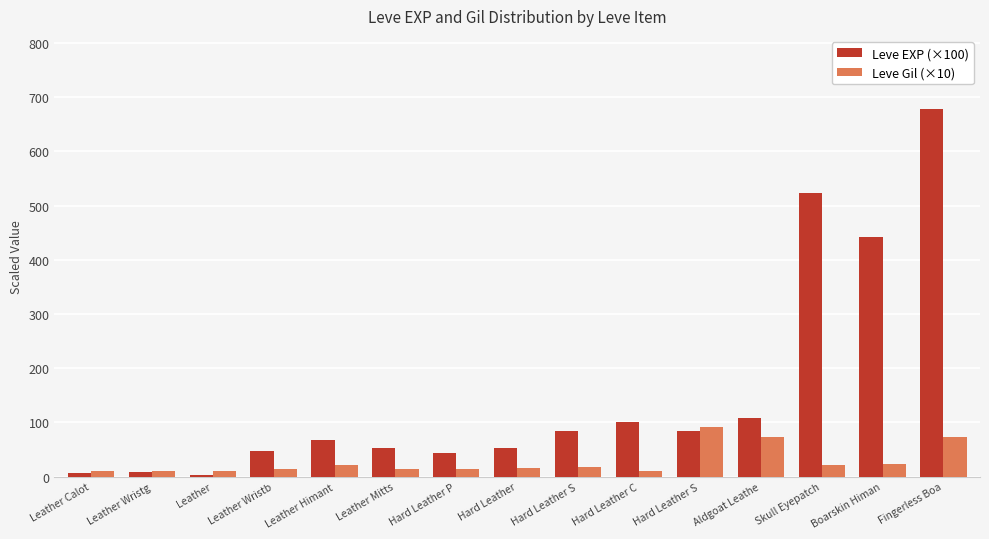

What is the label of the 6th bar from the right?

Hard Leather C